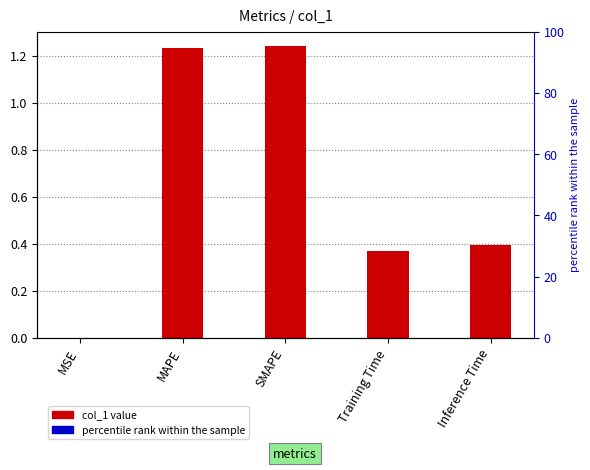

List the labels in order of value, largest first.

SMAPE, MAPE, Inference Time, Training Time, MSE